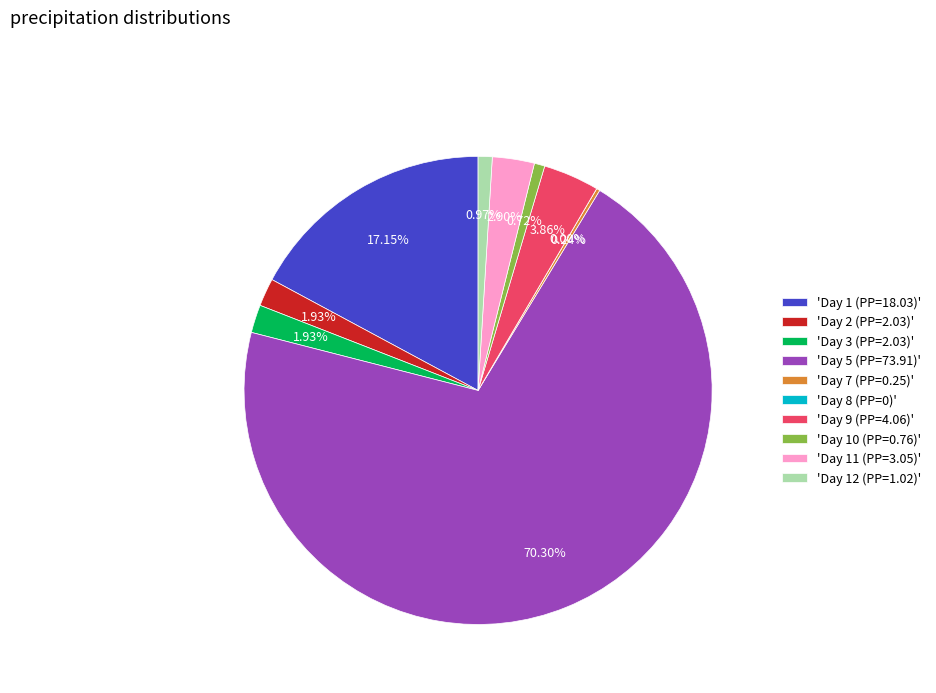

To the nearest percent, what is the average slice percentage?

10%